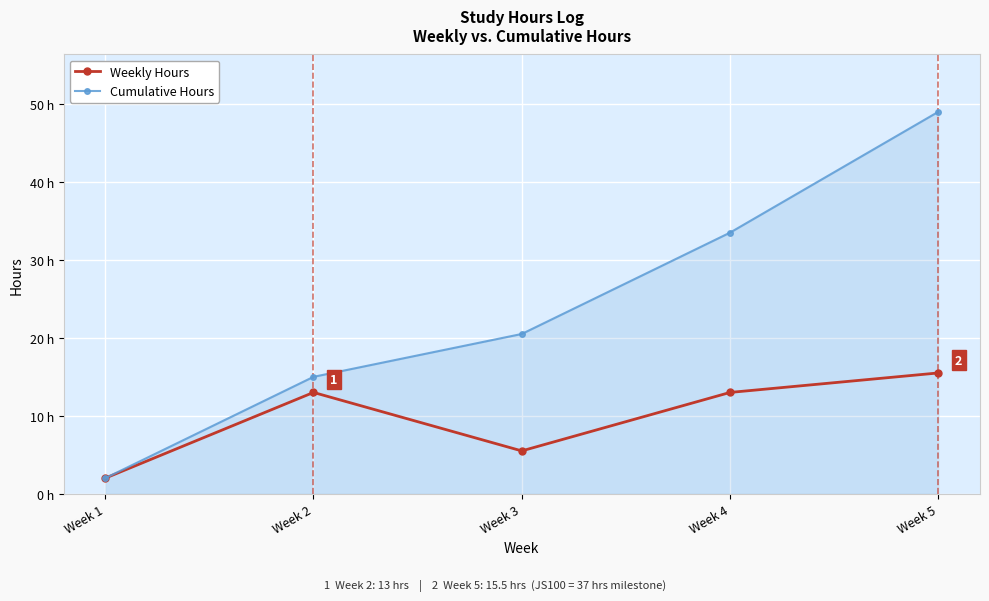

Between Week 4 and Week 5, which series saw the biggest shift?

Cumulative Hours